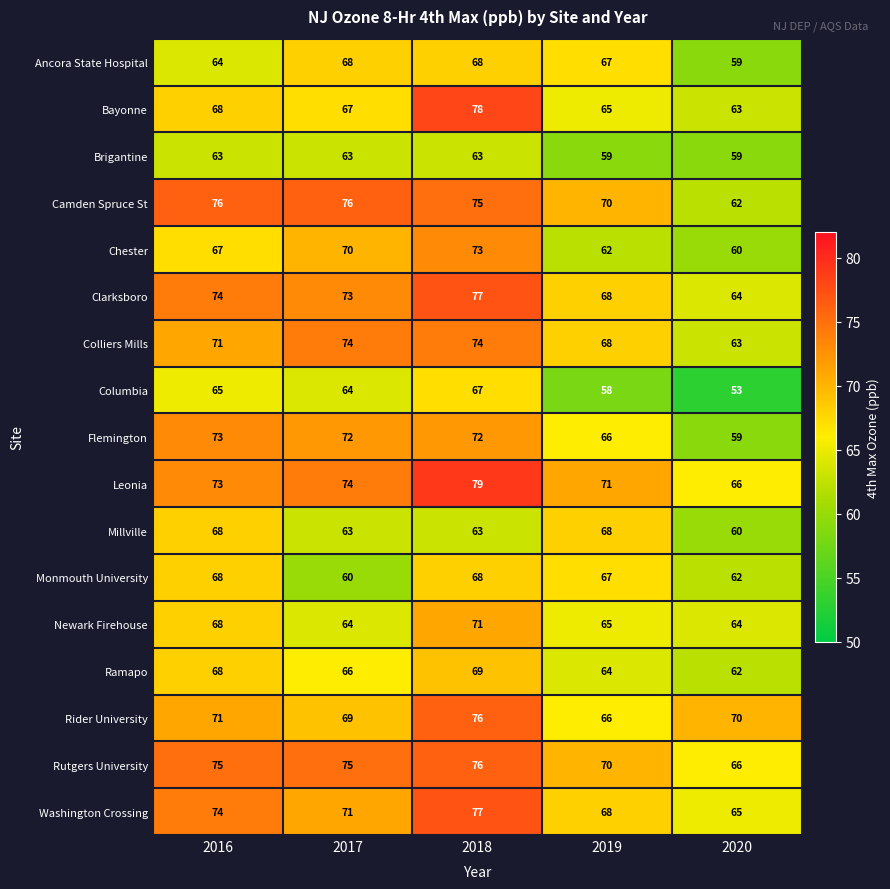

At which label does Ramapo first exceed 66?

2016